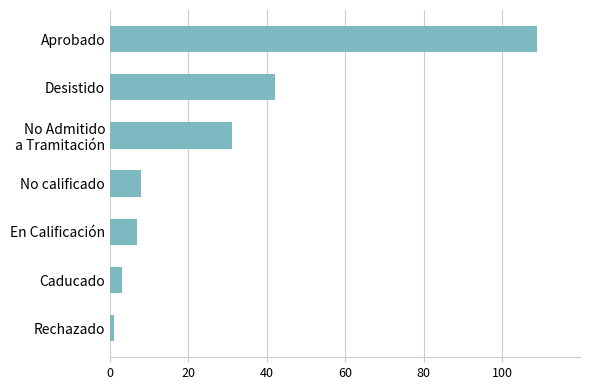

What is the sum of all values?

201